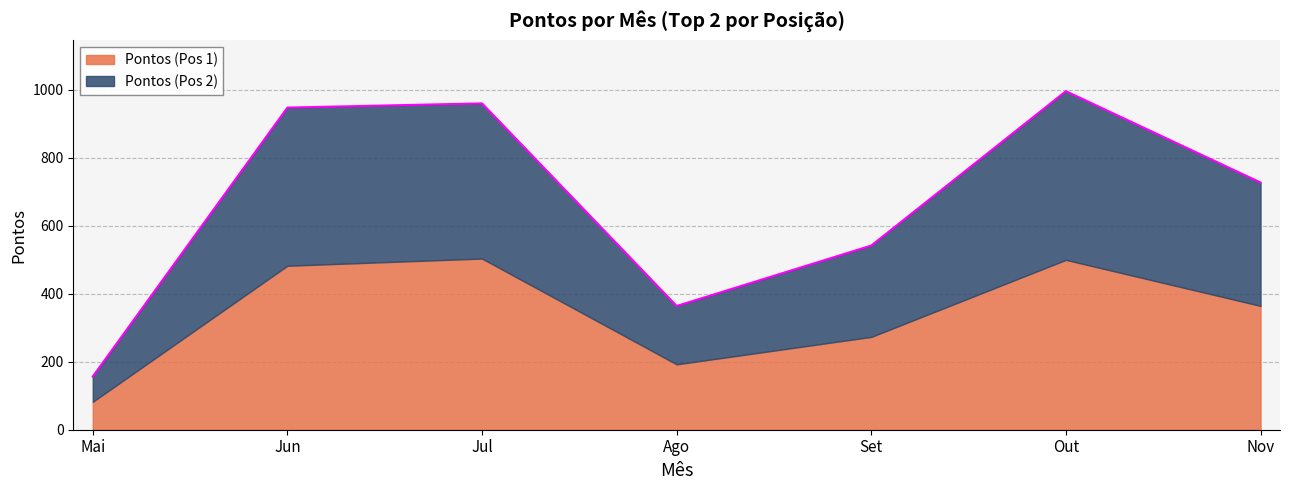

Reading left to right, transcribe all the data shown in this chart.

156.2	947.2	959.6	363.8	541.5	995.5	726.9